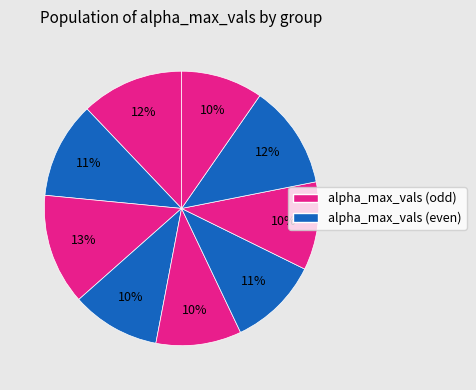

To the nearest percent, what is the average slice percentage?

11%